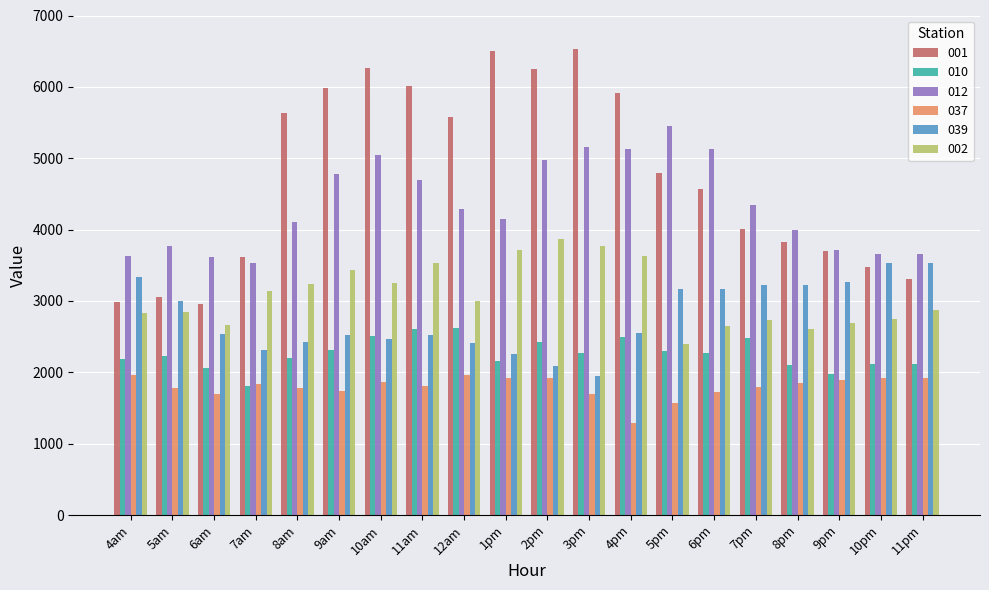

At how many categories does at least one series exceed 1921?

20